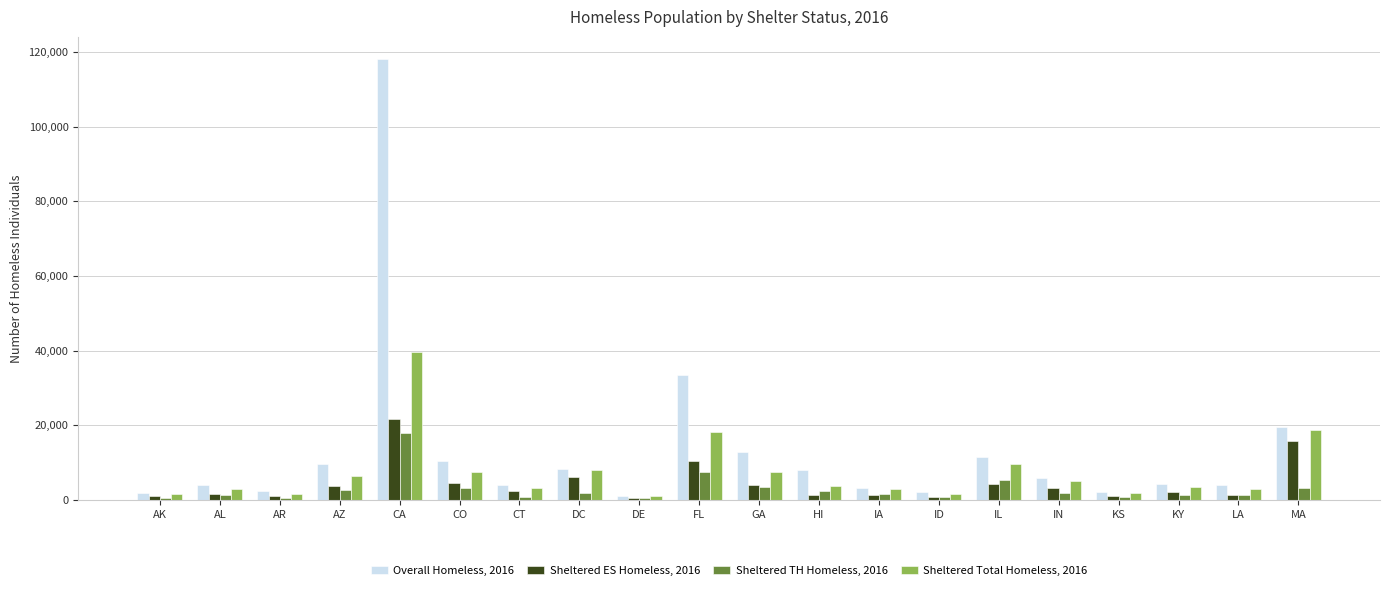

What is the lowest value of the Sheltered TH Homeless, 2016 series?

398